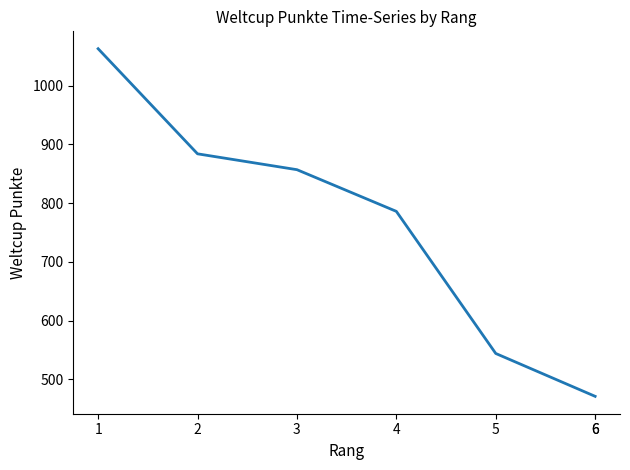

What is the difference between the values at 1 and 6?

592